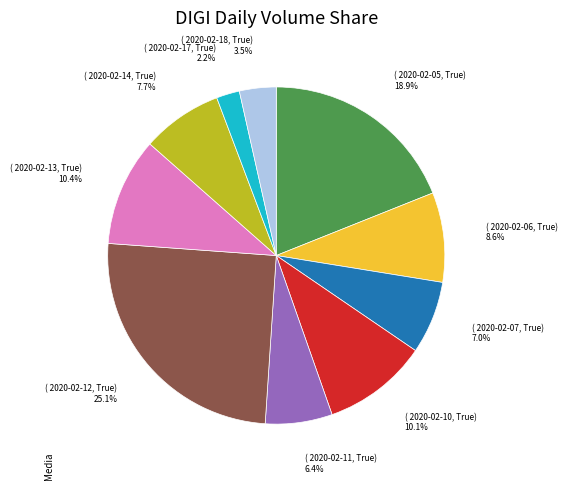

Is there a majority slice in this chart?

No